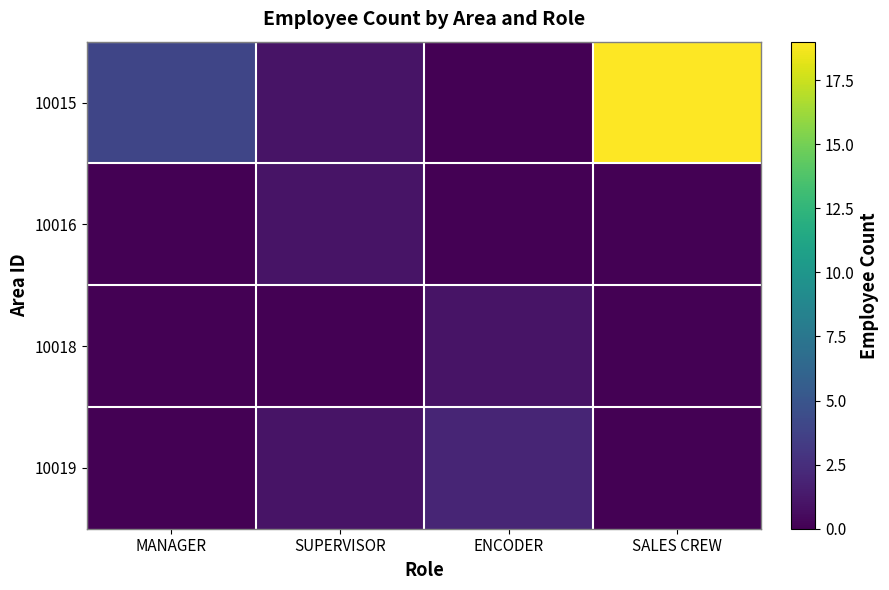

What is the total value across all series at SUPERVISOR?

3